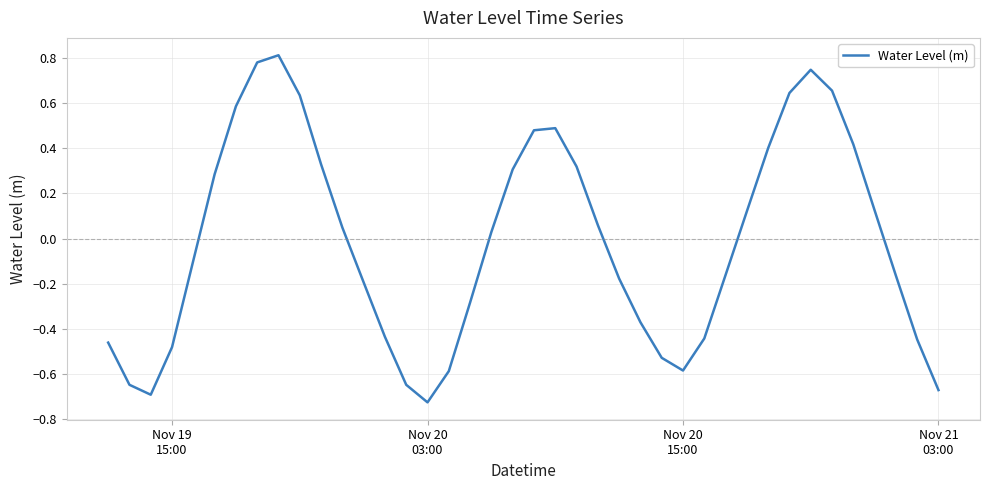

What is the difference between the maximum and minimum values?

1.5